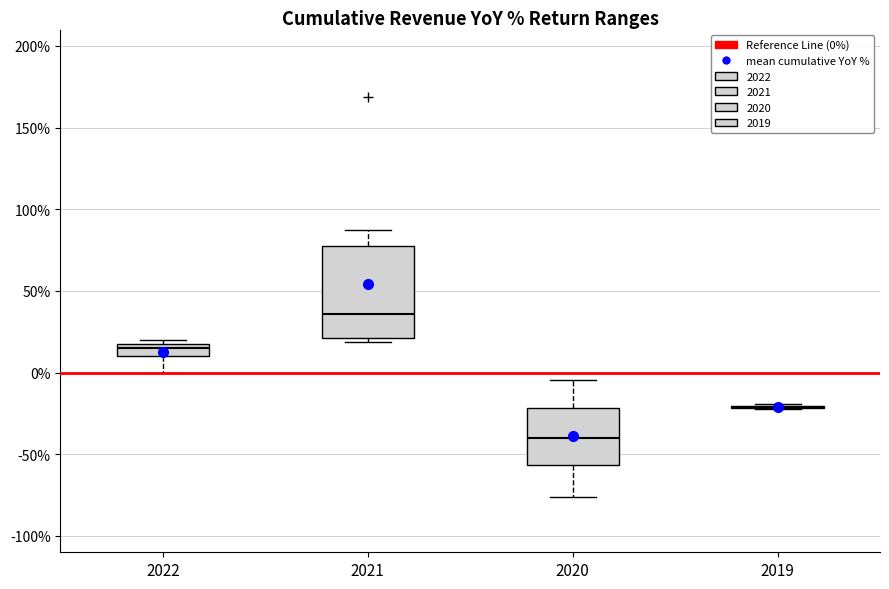

Which box is the tallest, from its lower edge to its upper edge?

2021